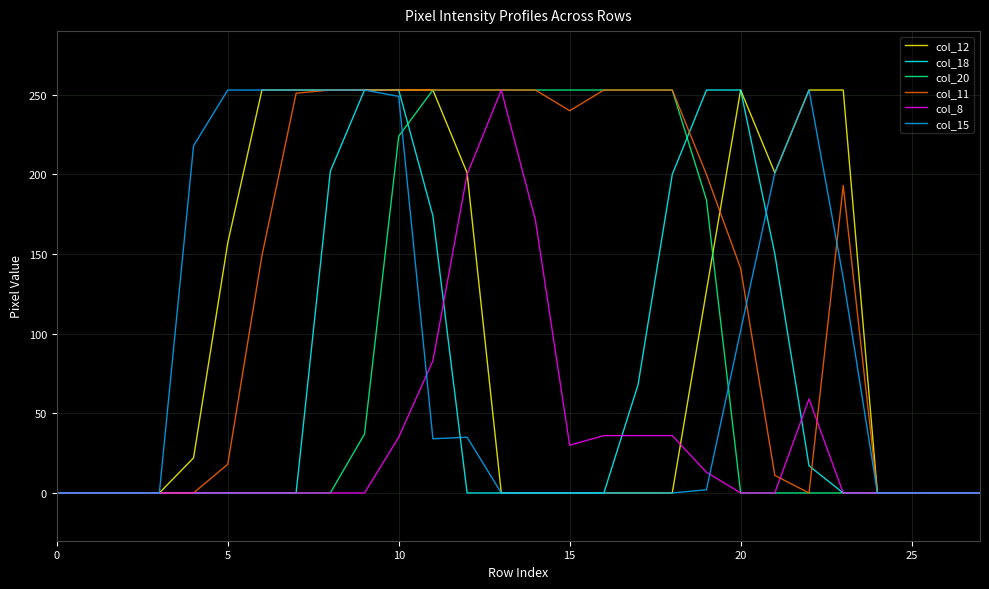

Which series has the largest total across all categories?

col_11